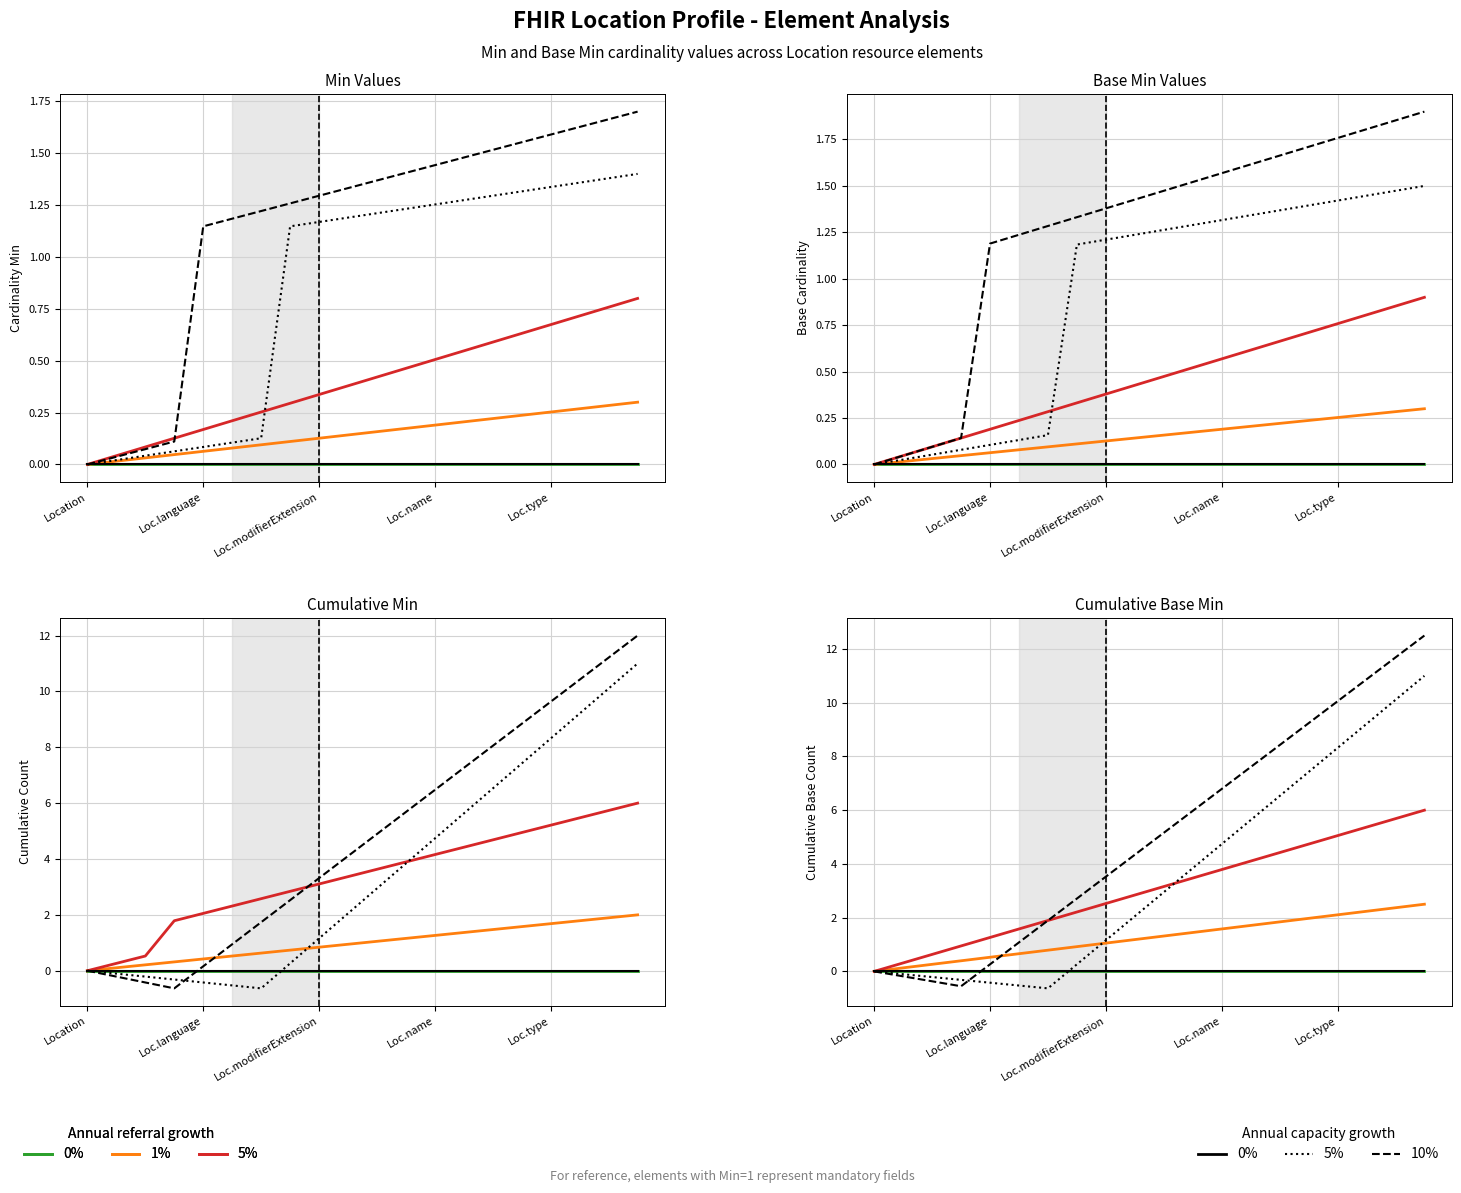

How many lines are shown in the chart?

6